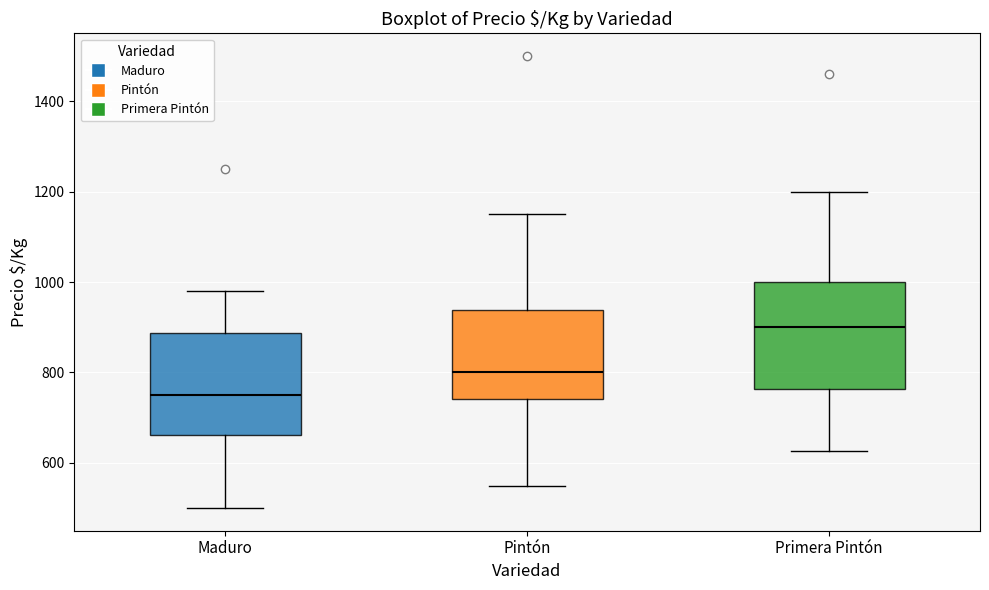

Reading left to right, transcribe this box plot: for each box, give where its median line is, the range the box spans, and where its two whiskers end, as read against the y-axis. The values are not printed on the chart, so give them approximately, as read against the axis.

Maduro: median 760, box 660 to 880, whiskers 500 to 980
Pintón: median 800, box 740 to 940, whiskers 560 to 1160
Primera Pintón: median 900, box 760 to 1000, whiskers 620 to 1200